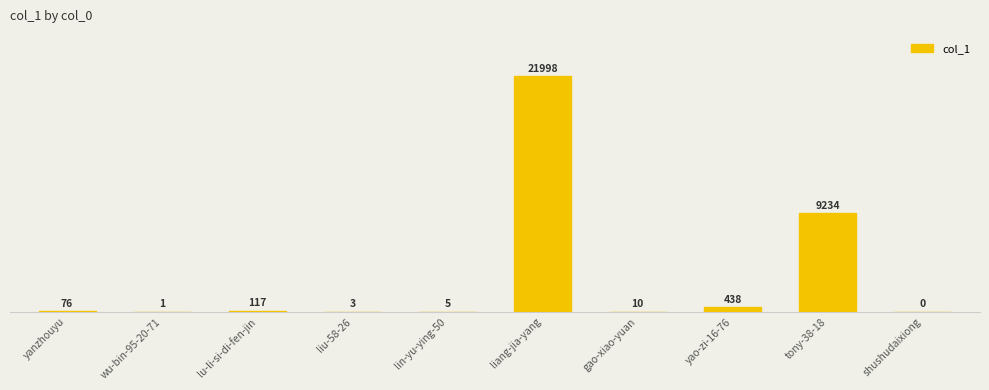

Reading left to right, what are all the values shown in this chart?

76	1	117	3	5	21998	10	438	9234	0